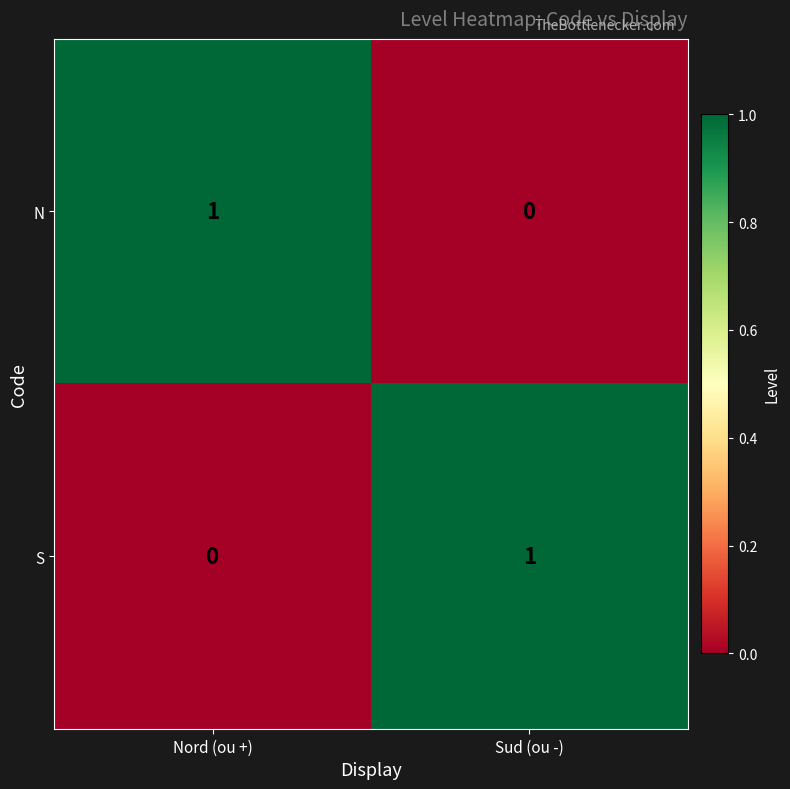

At how many categories does at least one series exceed 0?

2